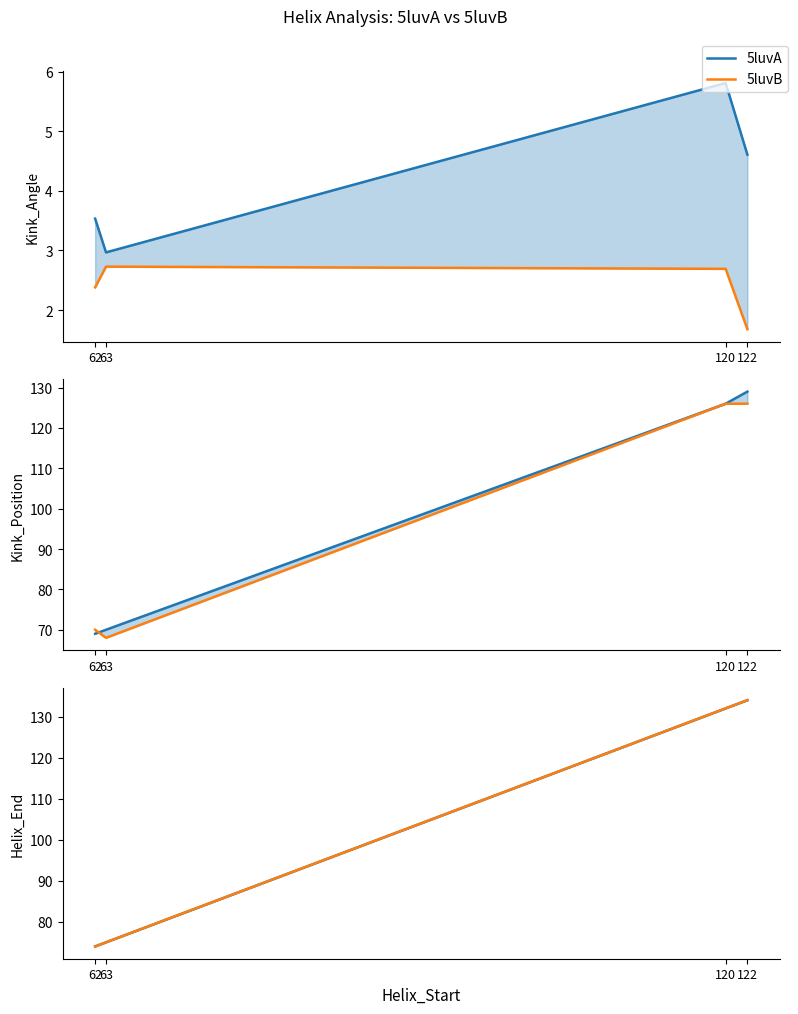

Is this an area chart (filled region under the line)?

No